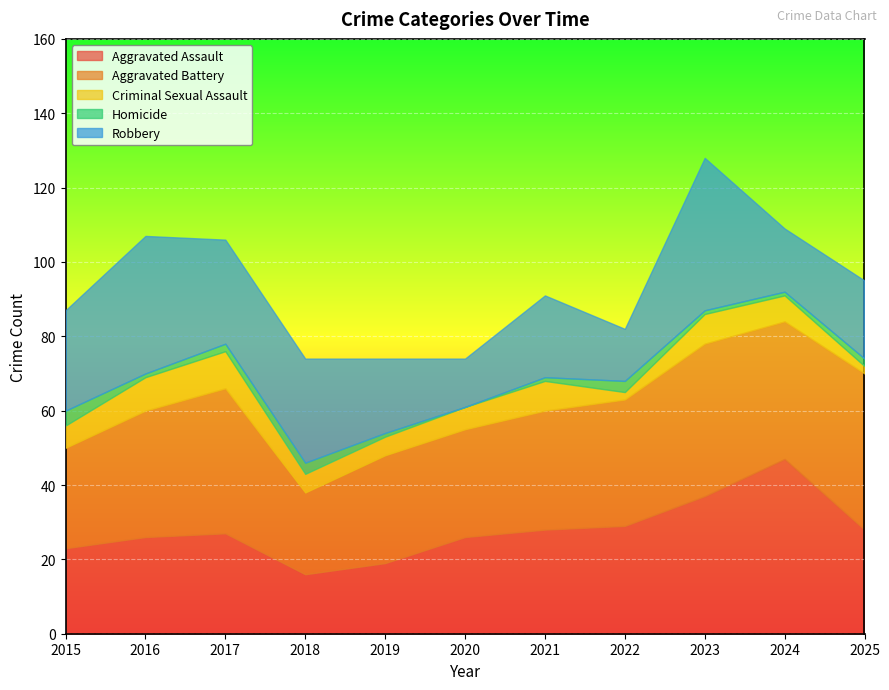

List the series in order of their peak value, lowest first.

Homicide, Criminal Sexual Assault, Robbery, Aggravated Battery, Aggravated Assault